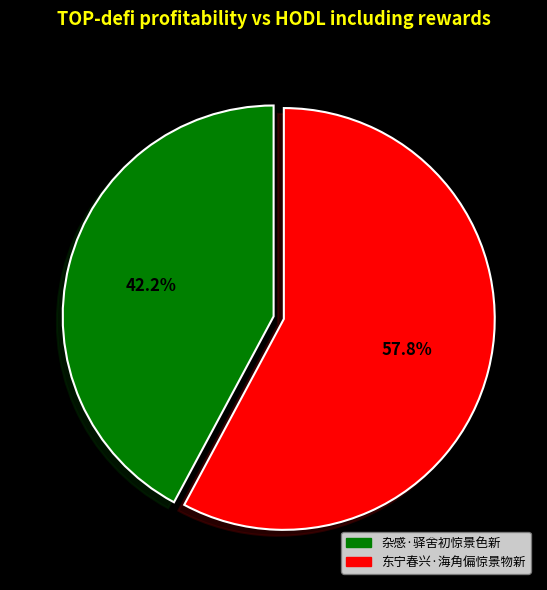

Is the sum of 杂感·驿舍初惊景色新 and 东宁春兴·海角偏惊景物新 greater than half?

Yes